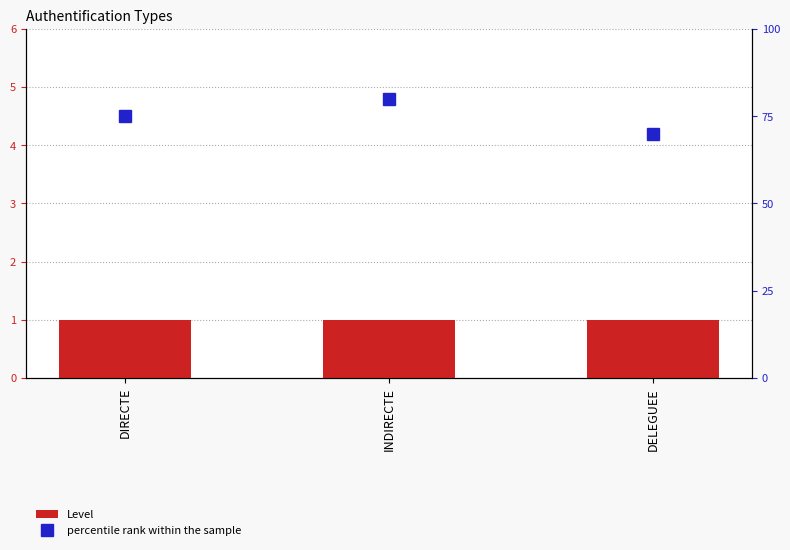

At which label is Level closest to 1?

DIRECTE